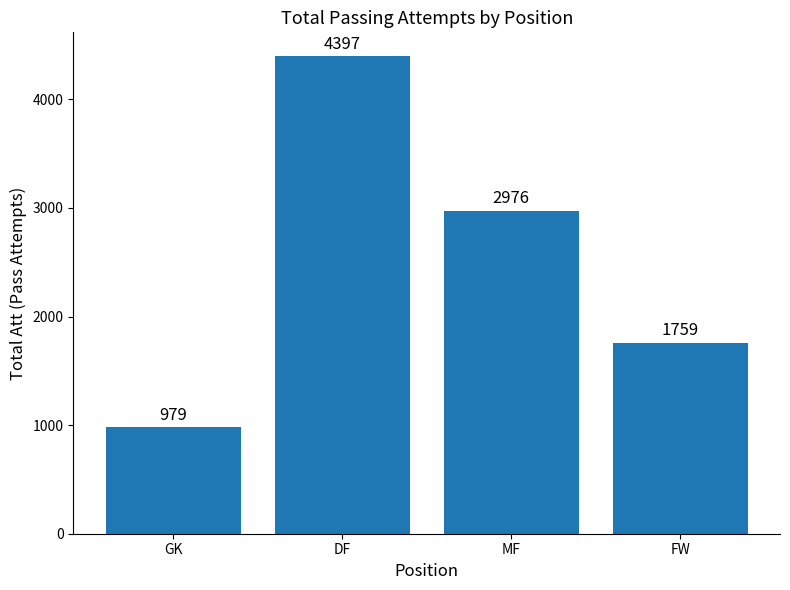

What is the minimum value shown in the chart?

979